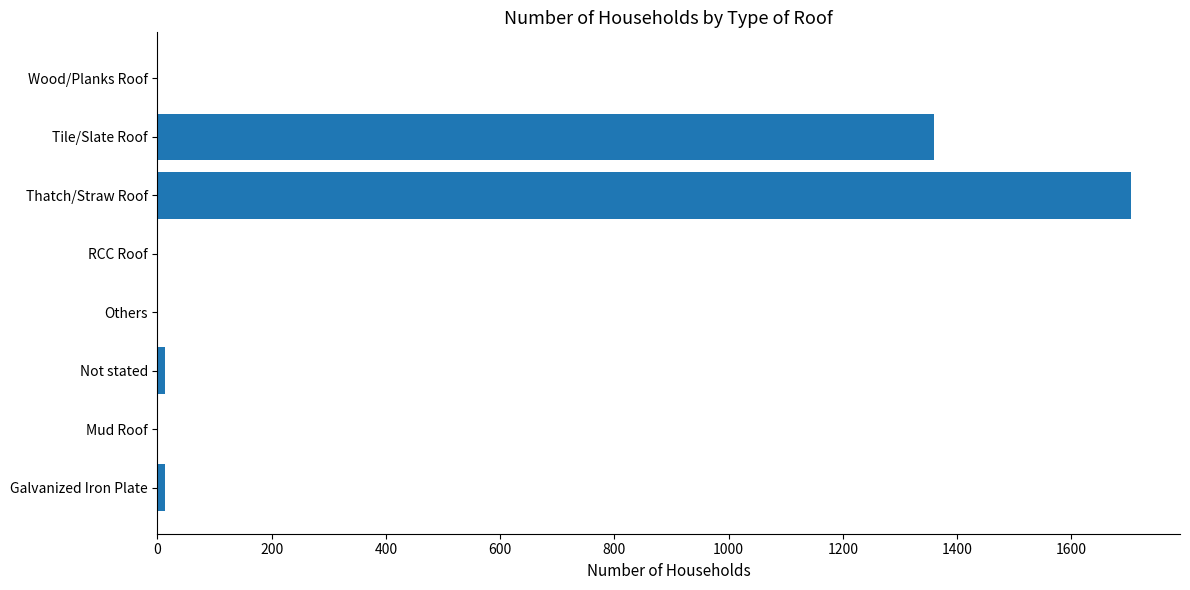

What is the sum of all values?

3093